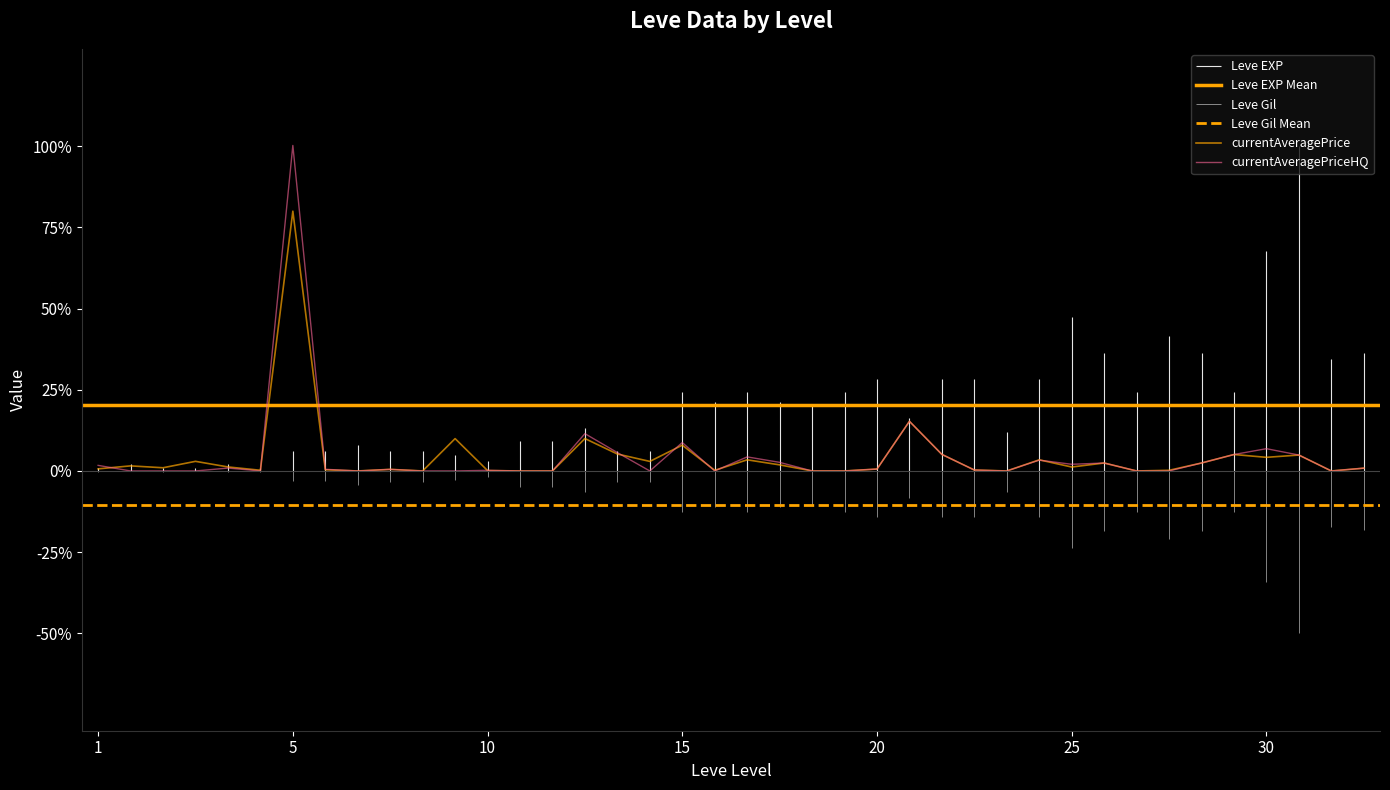

What is the difference between the second highest and second lowest values in the currentAveragePriceHQ series?

0.2